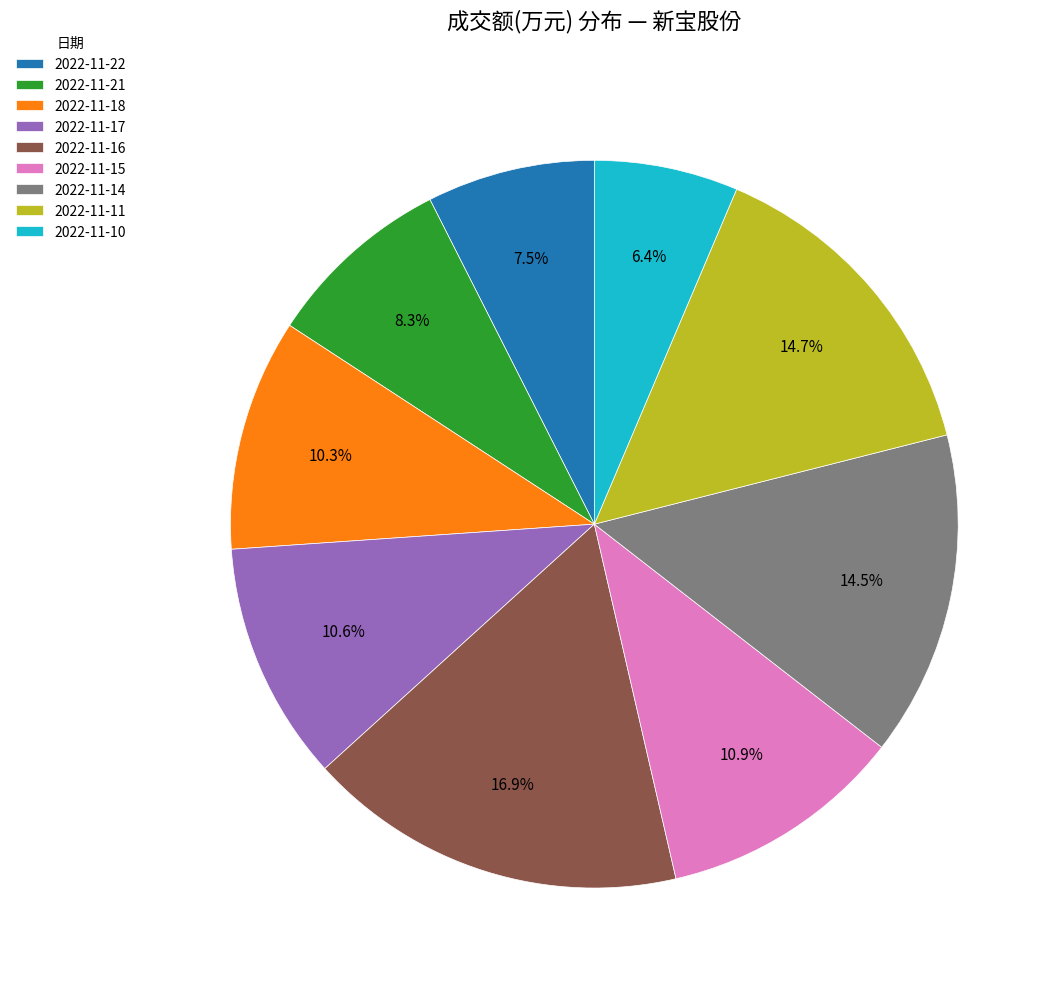

What percentage is NOT represented by 2022-11-16?

83.1%